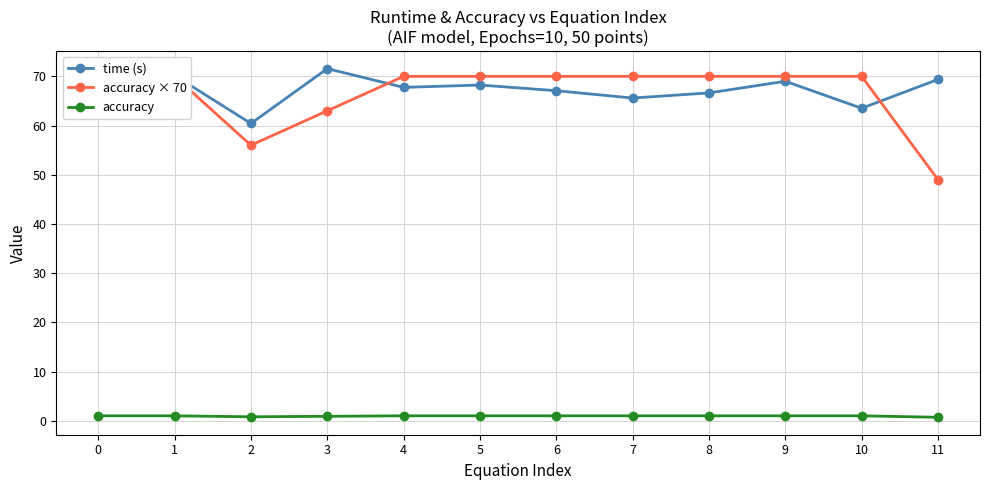

True or false: accuracy × 70 and time (s) intersect in this chart.

True